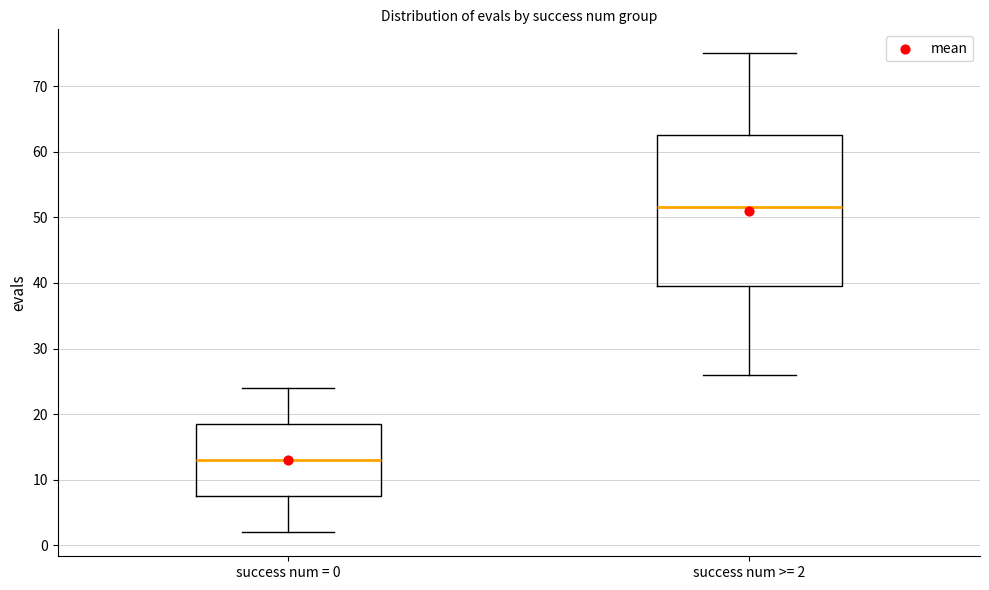

Which box has the lowest median line?

success num = 0